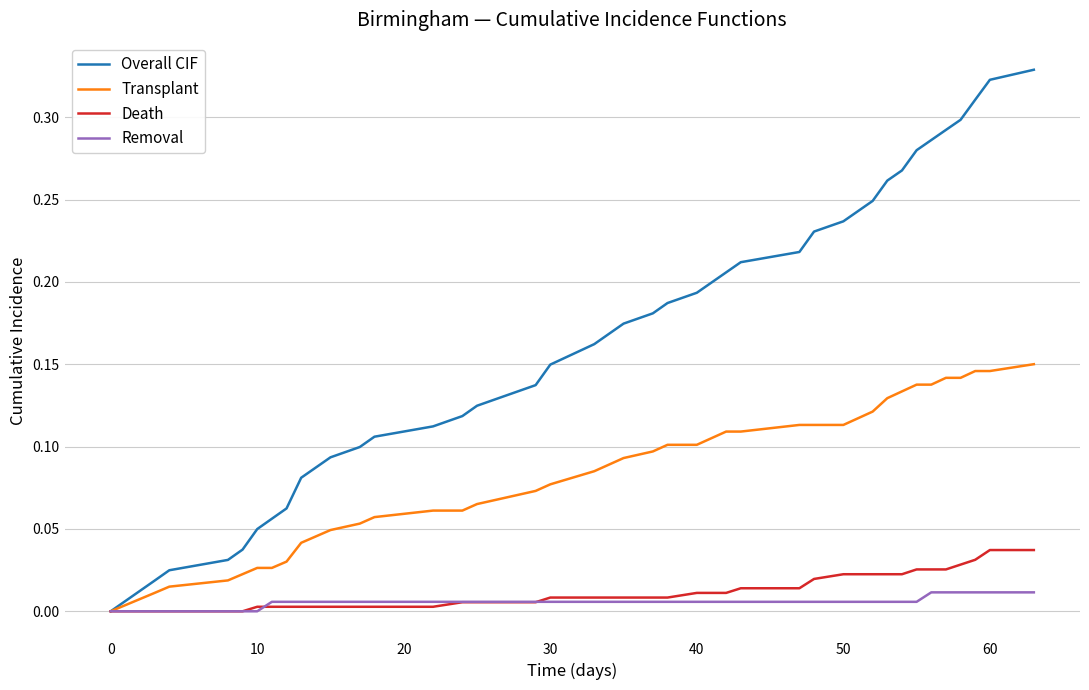

Rank the series by their maximum value, from lowest to highest.

Removal, Death, Transplant, Overall CIF